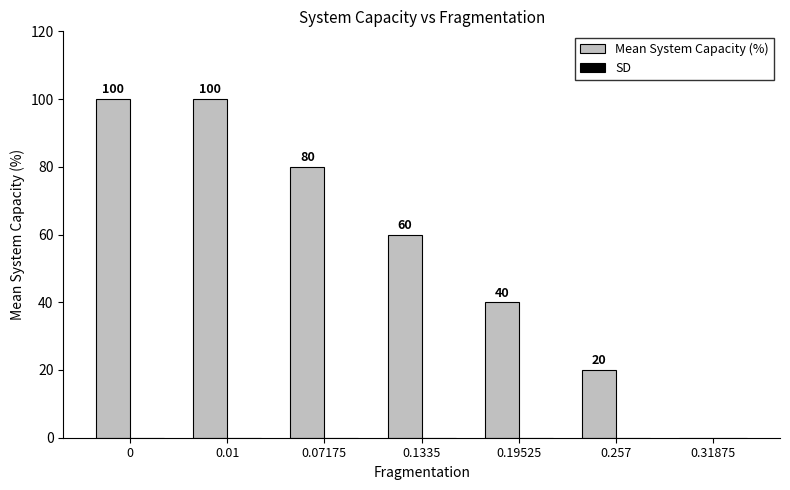

What is the sum of the values at 0.19525 and 0.257?

60